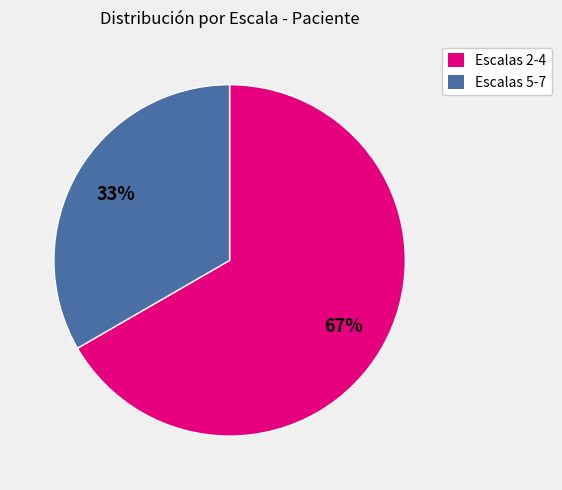

Count the number of slices in the pie.

2